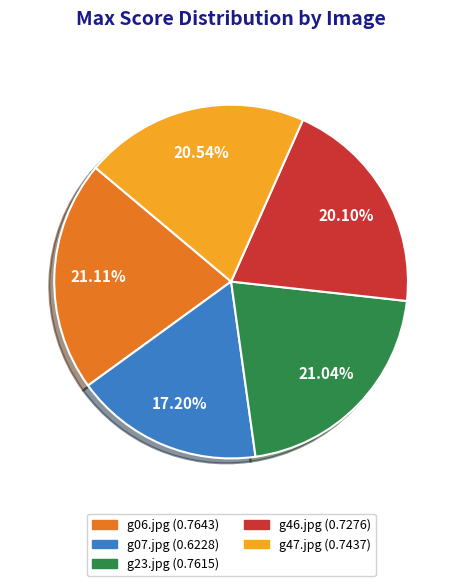

To the nearest percent, what is the average slice percentage?

20%